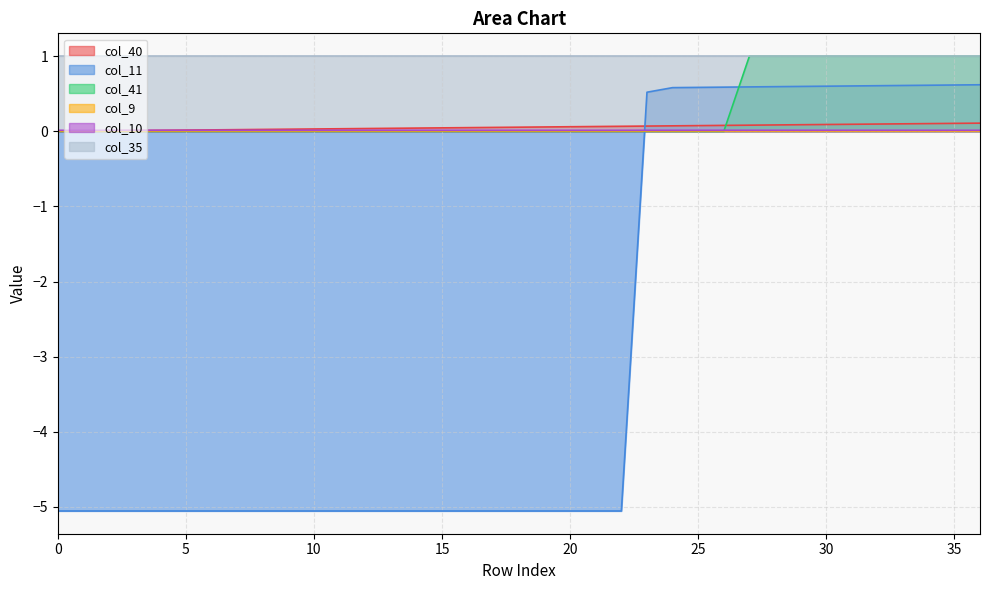

Is it true that col_10 equals 0.0 at 10?

False